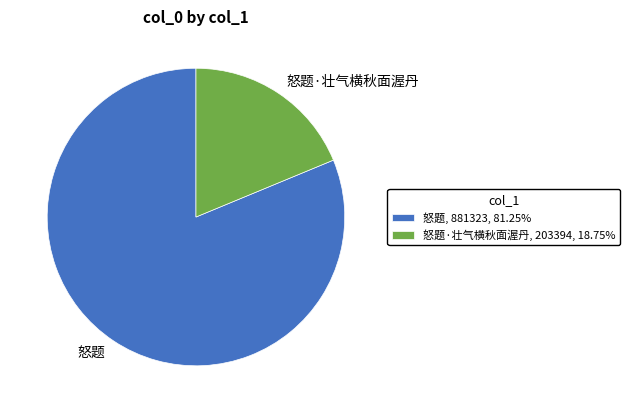

Is there a majority slice in this chart?

Yes